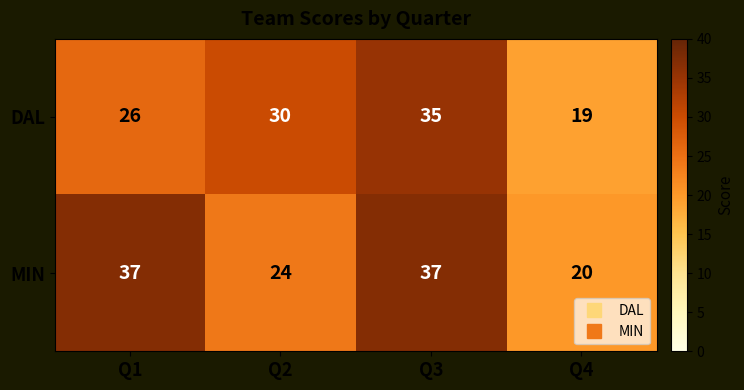

True or false: DAL has a value of 33 at Q4.

False